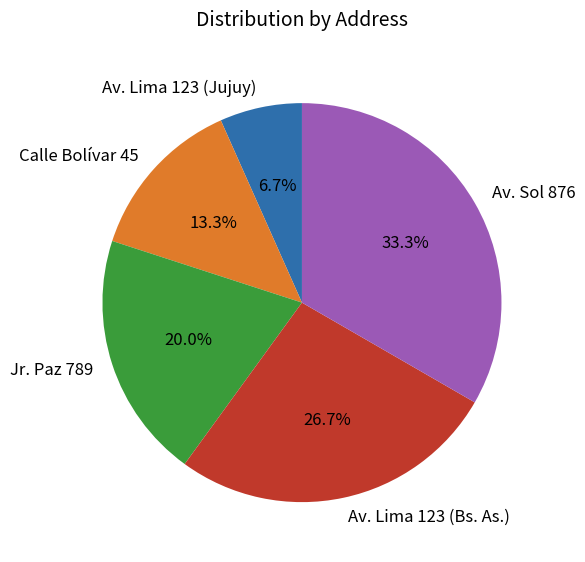

Is Calle Bolívar 45 the majority of the pie?

No